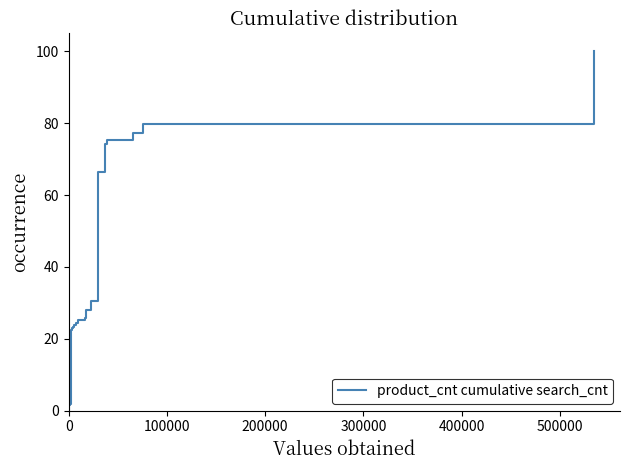

What is the greatest value displayed?

100.0